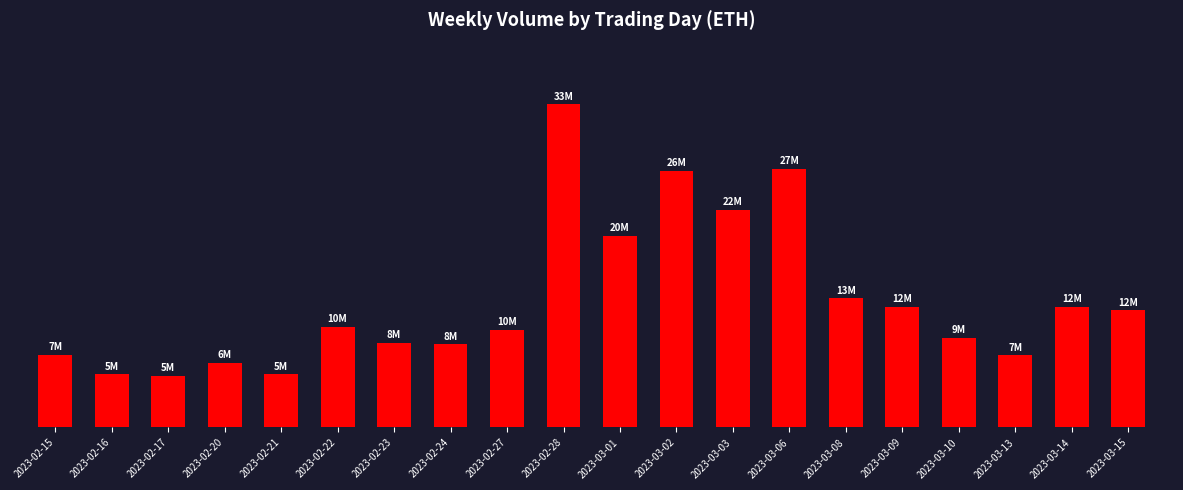

What is the greatest value displayed?

33948366